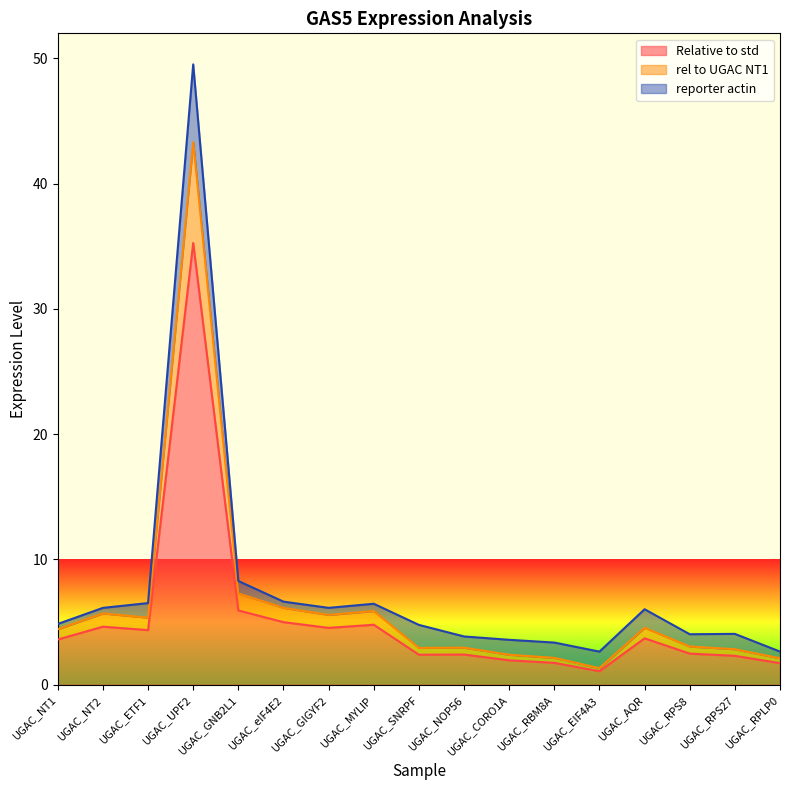

What are all the series names shown in the legend?

Relative to std, rel to UGAC NT1, reporter actin